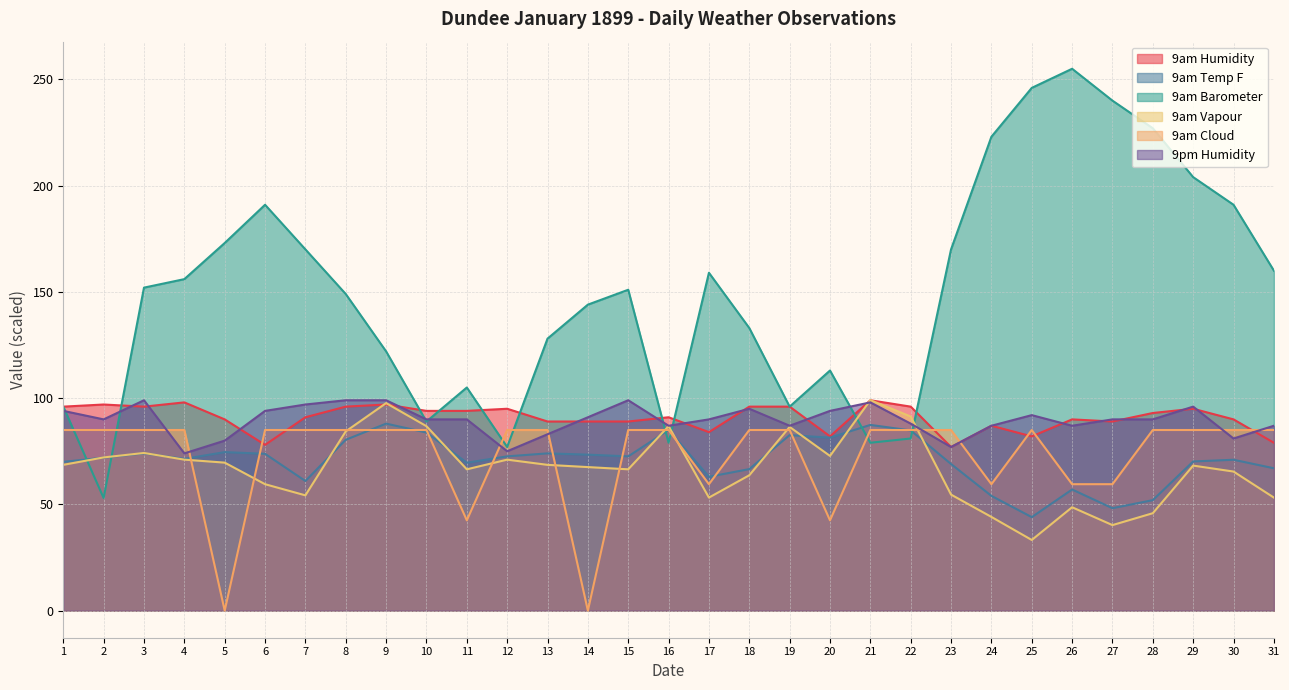

Reading left to right, what are all the values shown in this chart?

9am Humidity: 96.0	97.0	96.0	98.0	90.0	78.0	91.0	96.0	97.0	94.0	94.0	95.0	89.0	89.0	89.0	91.0	84.0	96.0	96.0	82.0	99.0	96.0	77.0	87.0	82.0	90.0	89.0	93.0	95.0	90.0	79.0
9am Temp F: 70.0	72.0	74.0	71.4	74.6	73.8	61.0	80.4	88.0	83.8	69.6	72.6	74.0	73.4	72.6	85.0	63.0	66.6	82.6	81.4	87.4	84.8	69.0	54.0	44.0	57.0	48.2	52.0	70.2	71.0	67.0
9am Barometer: 96.0	53.0	152.0	156.0	173.0	191.0	170.0	149.0	122.0	89.0	105.0	77.0	128.0	144.0	151.0	79.0	159.0	133.0	96.0	113.0	79.0	81.0	170.0	223.0	246.0	255.0	240.0	227.0	204.0	191.0	160.0
9am Vapour: 68.6	72.1	74.2	71.1	69.7	59.5	54.2	84.3	97.7	86.8	66.5	71.1	68.6	67.5	66.5	86.8	53.2	63.7	86.5	72.8	99.0	91.4	54.6	44.1	33.2	48.7	40.2	45.9	68.2	65.5	53.2
9am Cloud: 85.0	85.0	85.0	85.0	0.0	85.0	85.0	85.0	85.0	85.0	42.5	85.0	85.0	0.0	85.0	85.0	59.5	85.0	85.0	42.5	85.0	85.0	85.0	59.5	85.0	59.5	59.5	85.0	85.0	85.0	85.0
9pm Humidity: 94.0	90.0	99.0	74.0	80.0	94.0	97.0	99.0	99.0	90.0	90.0	75.0	83.0	91.0	99.0	87.0	90.0	95.0	87.0	94.0	98.0	88.0	77.0	87.0	92.0	87.0	90.0	90.0	96.0	81.0	87.0